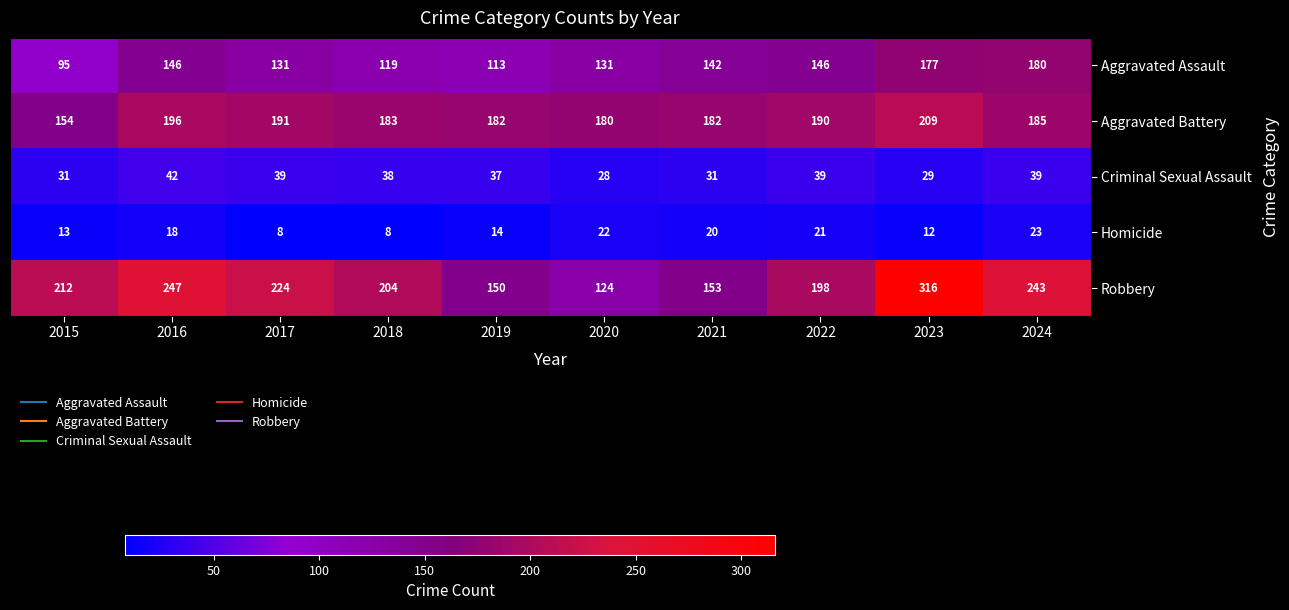

What is the spread (max minus min) of values at 2022?

177